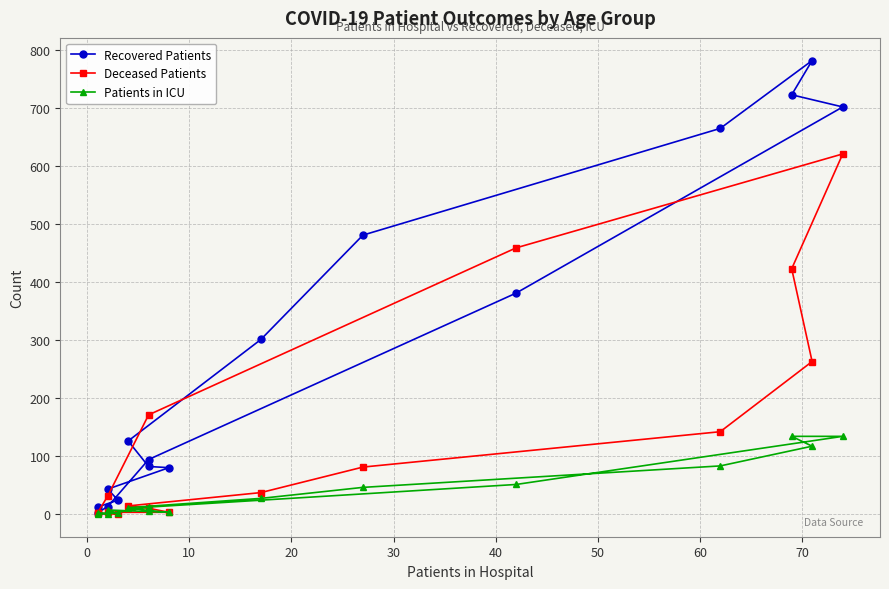

List the series in order of their overall mean, lowest first.

Patients in ICU, Deceased Patients, Recovered Patients